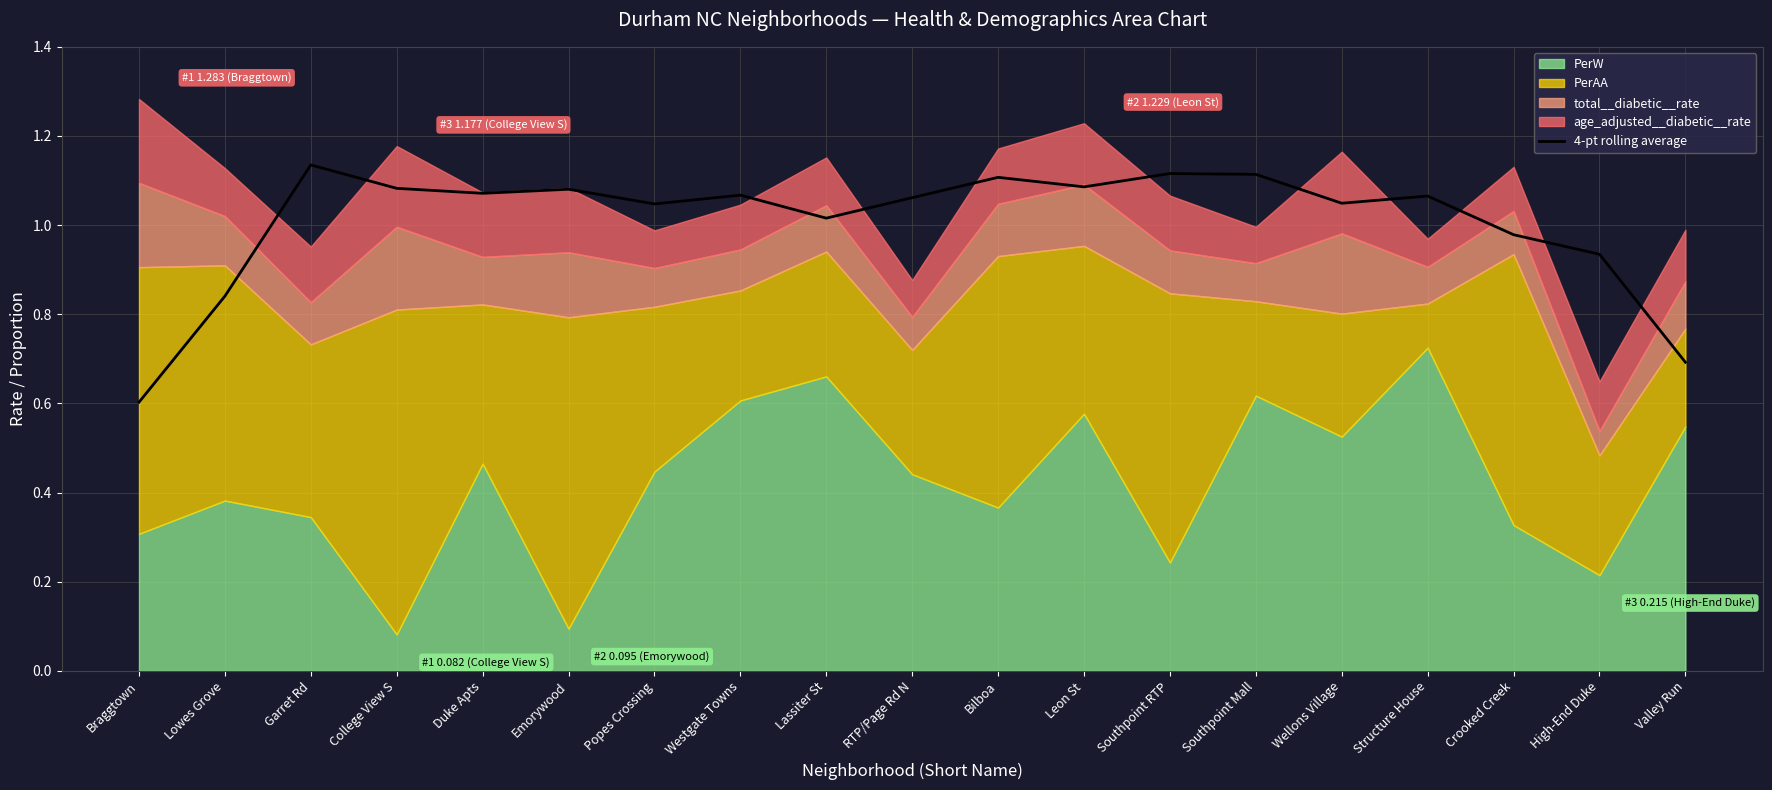

What is the minimum value for 4-pt rolling average?

0.6